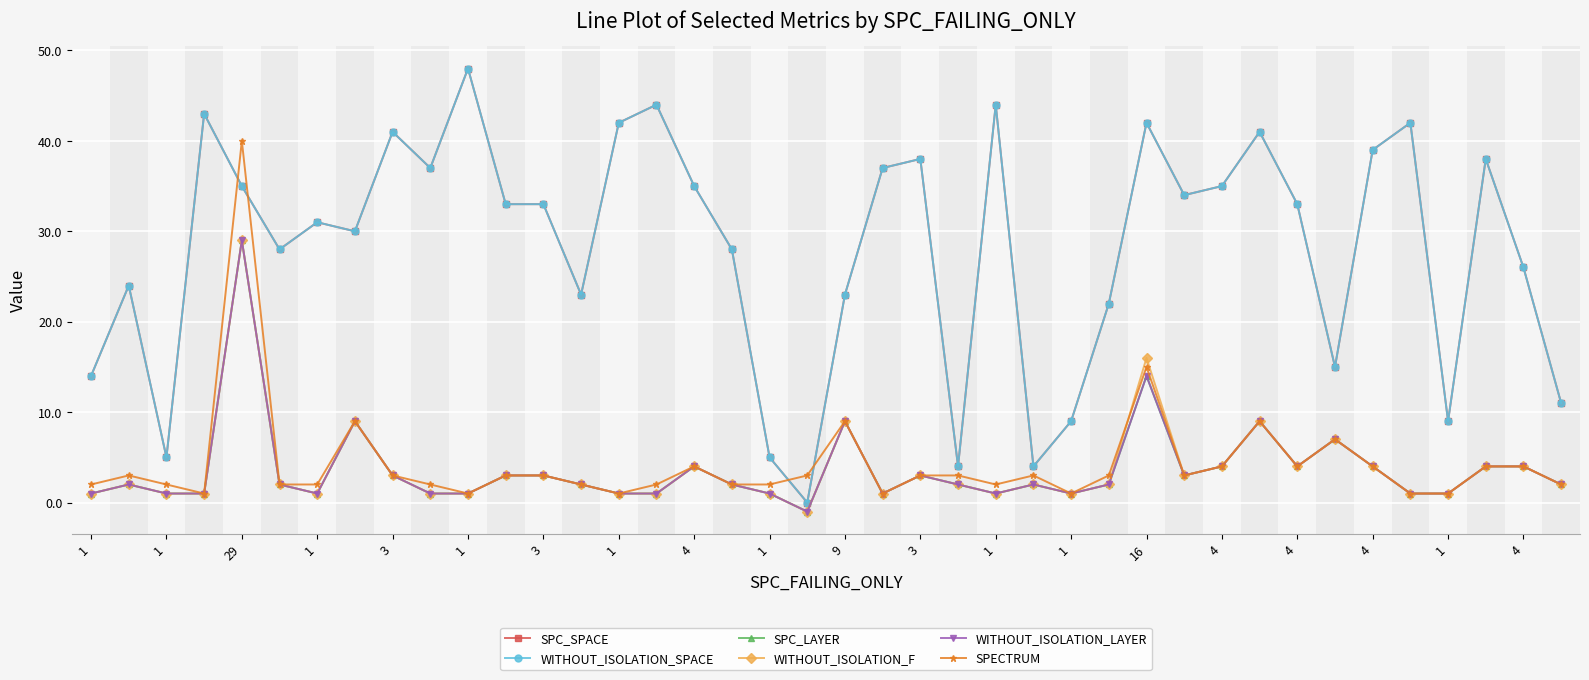

True or false: SPC_LAYER has more than 0 points higher than both neighbors.

True